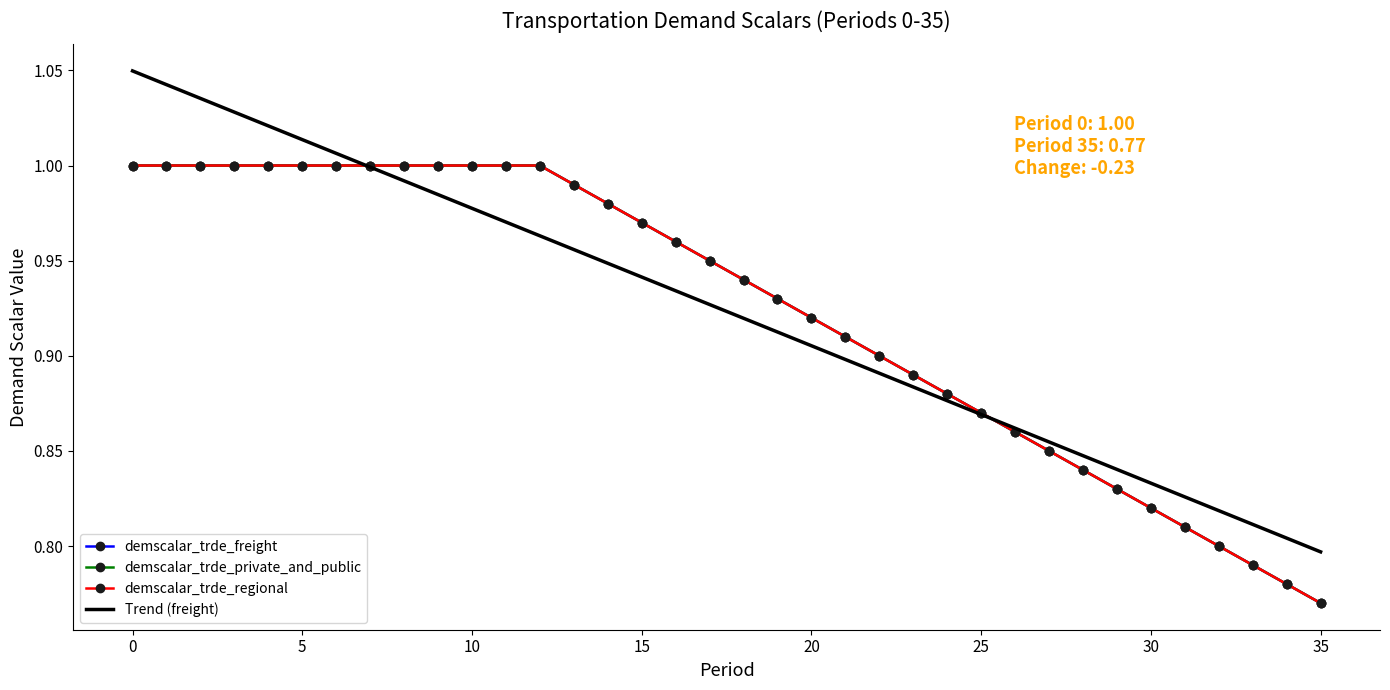

Count the number of categories in the chart.

36